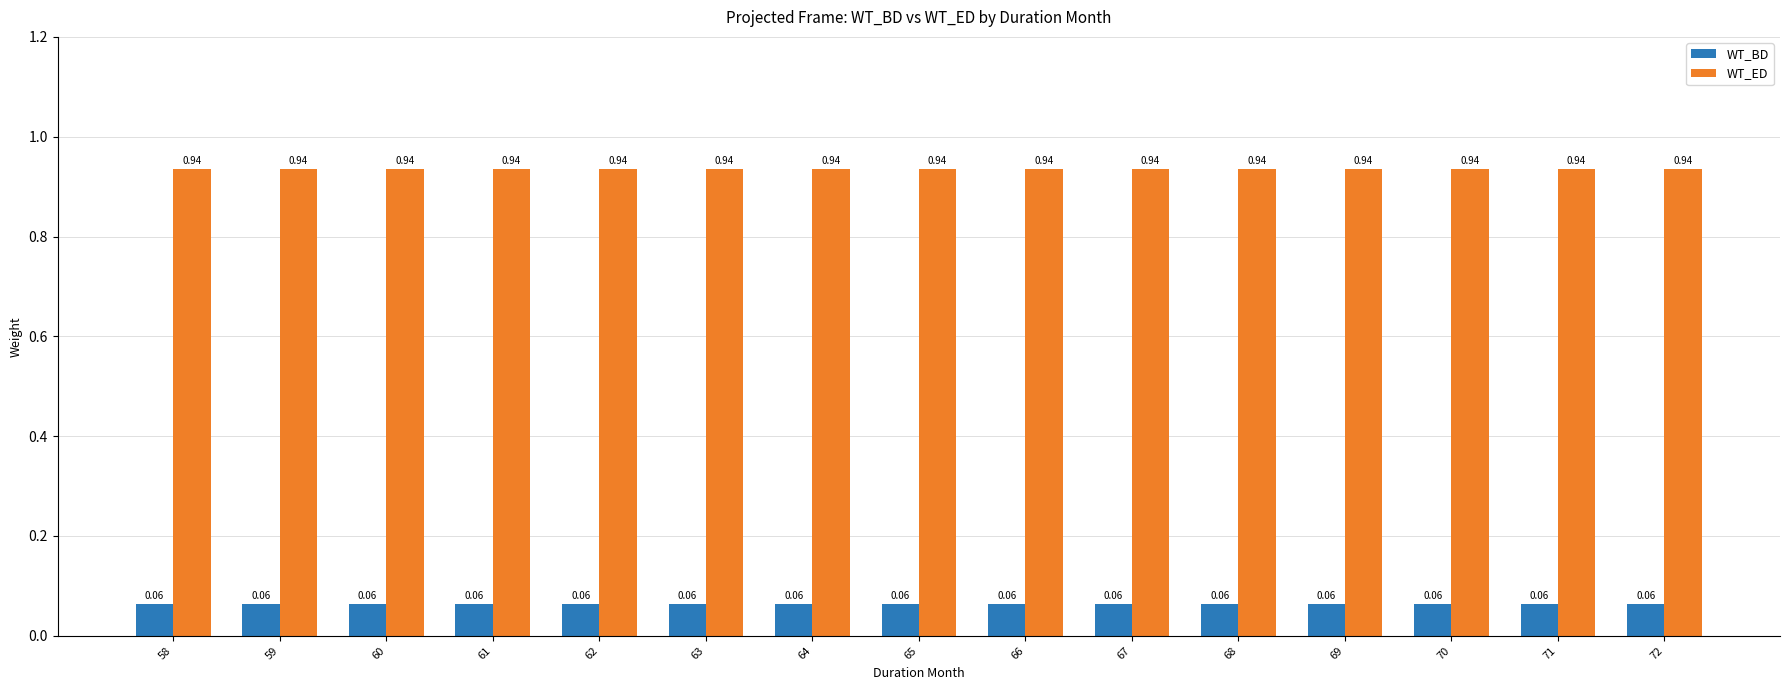

Is the value of WT_BD at 62 greater than the value of WT_ED at 58?

No